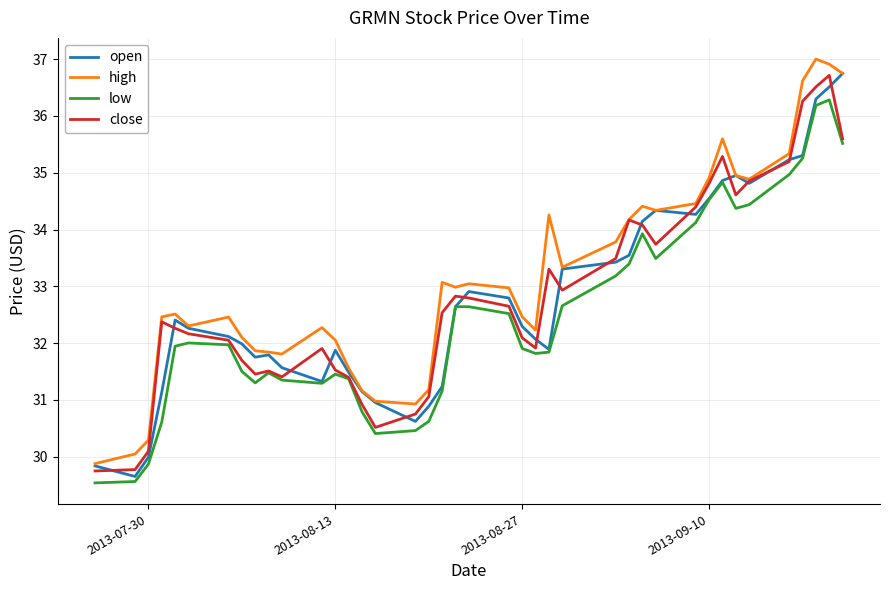

What is the lowest value of the open series?

29.7